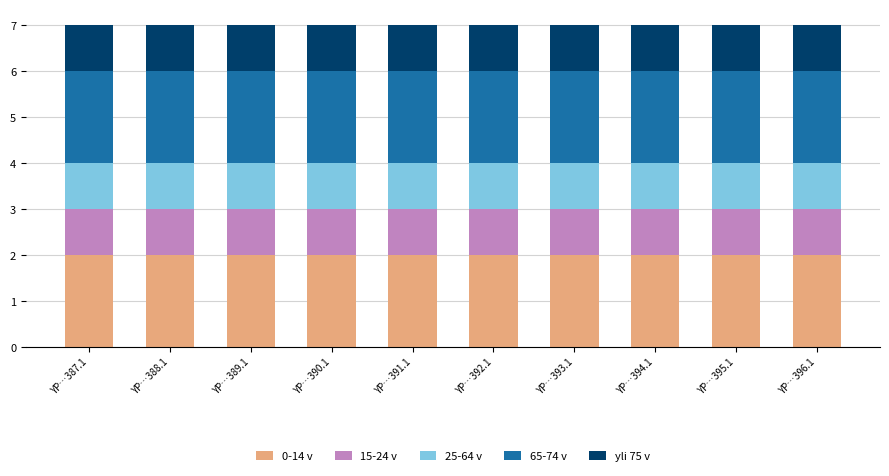

True or false: 0-14 v has a value of 2 at YP…395.1.

True